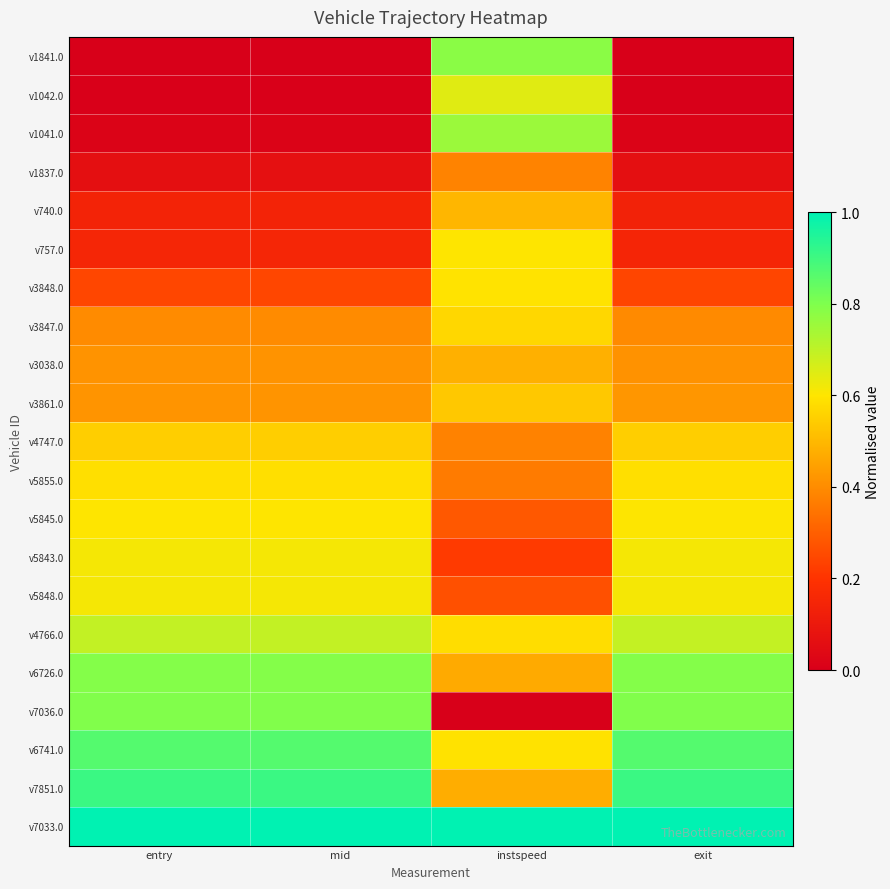

At instspeed, list the series in order from smallest to largest.

v7036.0, v5843.0, v5848.0, v5845.0, v5855.0, v4747.0, v1837.0, v6726.0, v7851.0, v3038.0, v740.0, v3861.0, v3847.0, v4766.0, v6741.0, v3848.0, v757.0, v1042.0, v1041.0, v1841.0, v7033.0